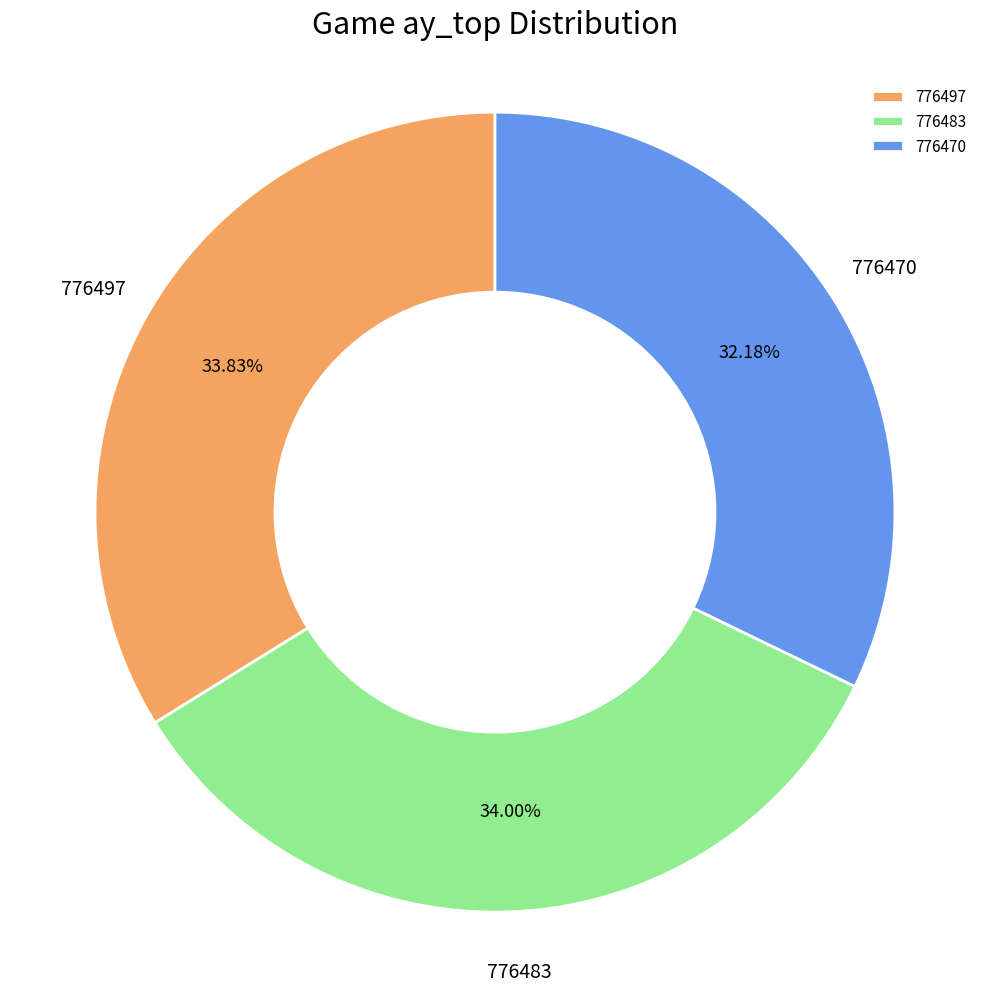

Between 776470 and 776497, which is larger?

776497